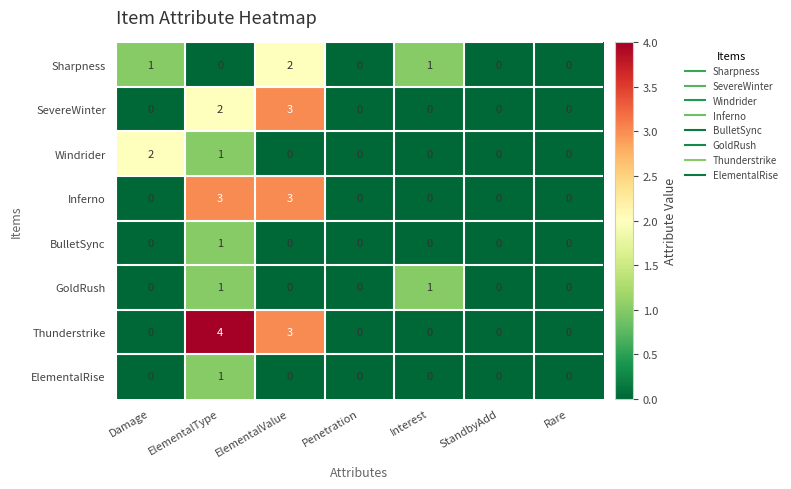

Which series has the largest range (max minus min)?

Thunderstrike